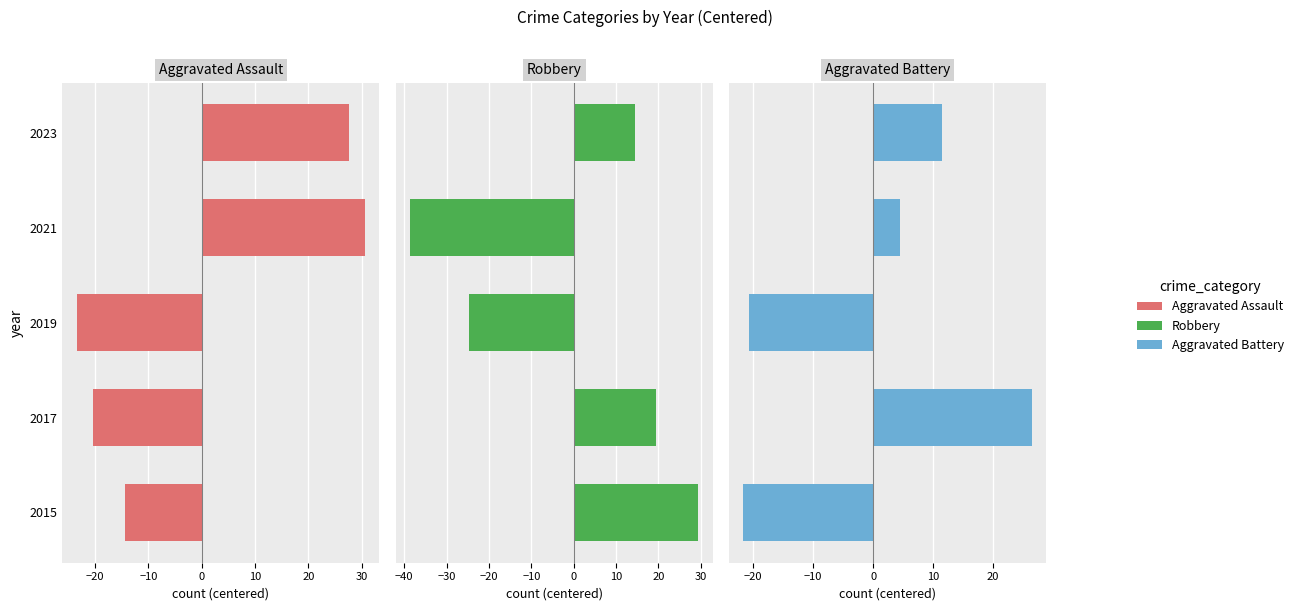

Reading left to right, extract all data points from this chart.

Aggravated Assault: -14.4	-20.4	-23.4	30.6	27.6
Robbery: 29.4	19.4	-24.6	-38.6	14.4
Aggravated Battery: -21.6	26.4	-20.6	4.4	11.4